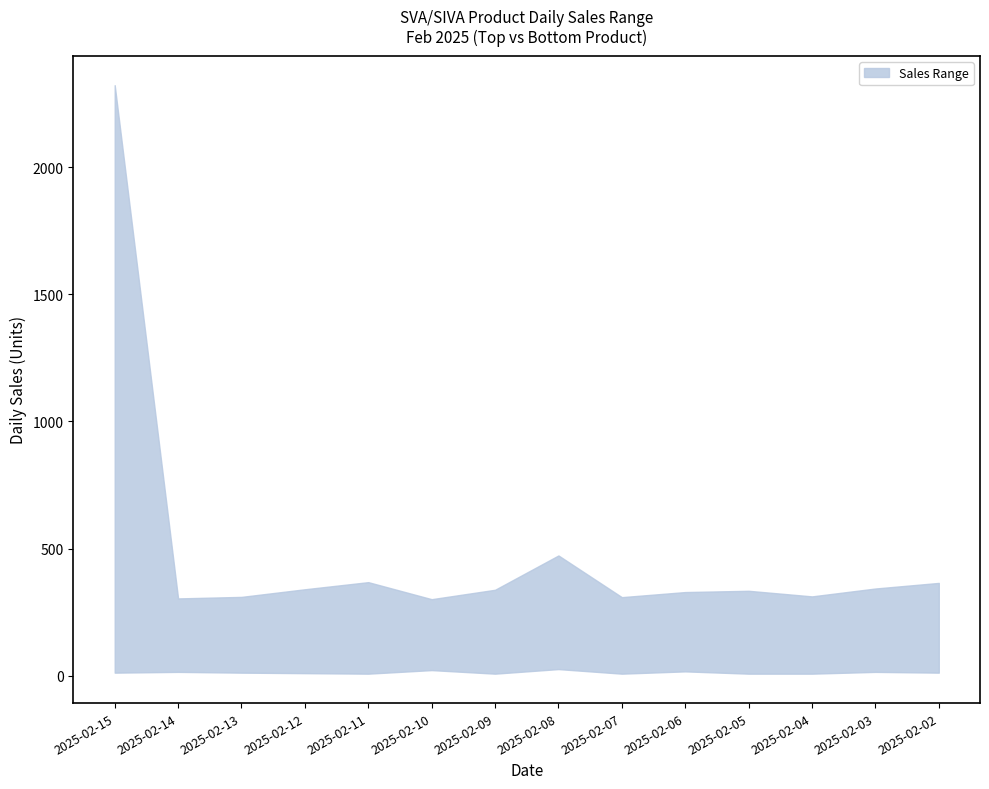

List the labels in order of upper value, smallest first.

2025-02-10, 2025-02-14, 2025-02-07, 2025-02-13, 2025-02-04, 2025-02-06, 2025-02-05, 2025-02-09, 2025-02-12, 2025-02-03, 2025-02-02, 2025-02-11, 2025-02-08, 2025-02-15